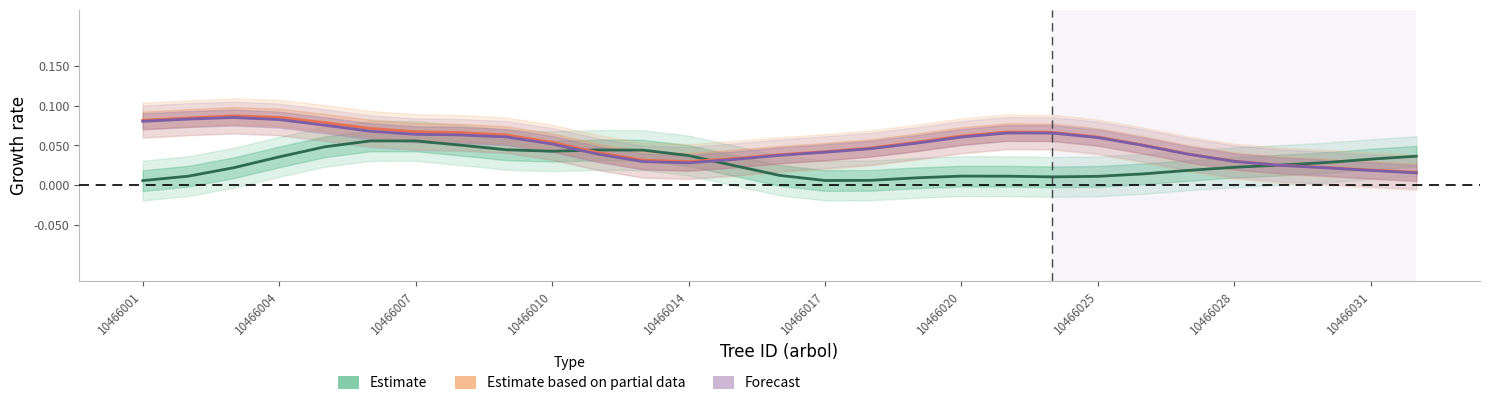

Reading right to left, transcribe all the data shown in this chart.

Estimate: 0.0	0.0	0.0	0.0	0.0	0.0	0.0	0.0	0.0	0.0	0.0	0.0	0.0	0.0	0.0	0.0	0.0	0.0	0.0	0.0	0.0	0.1	0.1	0.1	0.0	0.0	0.0	0.0	0.0
Estimate based on partial data: 0.0	0.0	0.0	0.0	0.0	0.0	0.1	0.1	0.1	0.1	0.1	0.1	0.0	0.0	0.0	0.0	0.0	0.0	0.0	0.1	0.1	0.1	0.1	0.1	0.1	0.1	0.1	0.1	0.1
Forecast: 0.0	0.0	0.0	0.0	0.0	0.0	0.1	0.1	0.1	0.1	0.1	0.1	0.0	0.0	0.0	0.0	0.0	0.0	0.0	0.1	0.1	0.1	0.1	0.1	0.1	0.1	0.1	0.1	0.1